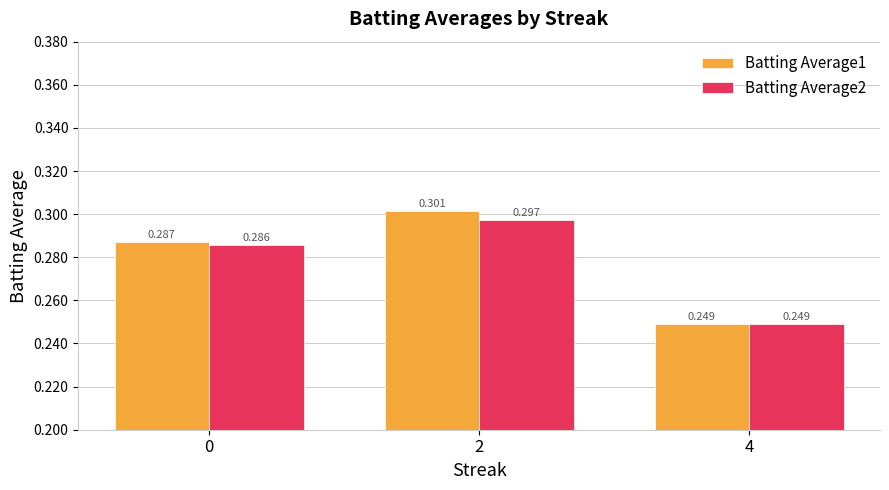

Is the value of Batting Average2 at 2 greater than the value of Batting Average1 at 2?

No